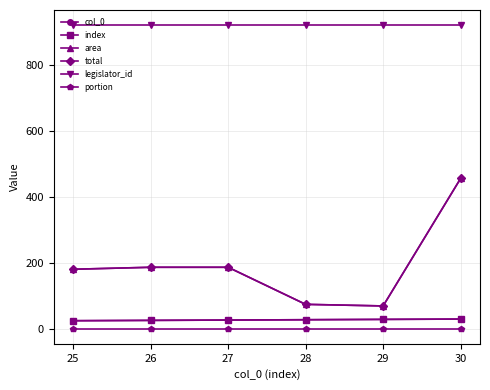

What is the maximum value shown in the chart?

921.0